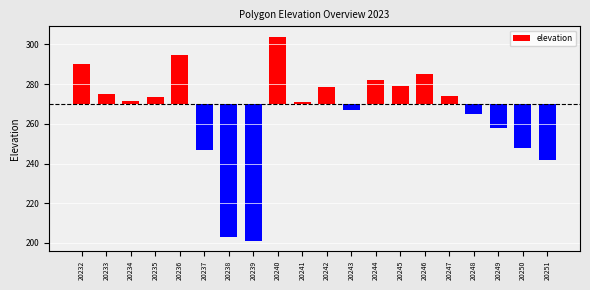

Is it true that the value at 20251 is -15.1?

False